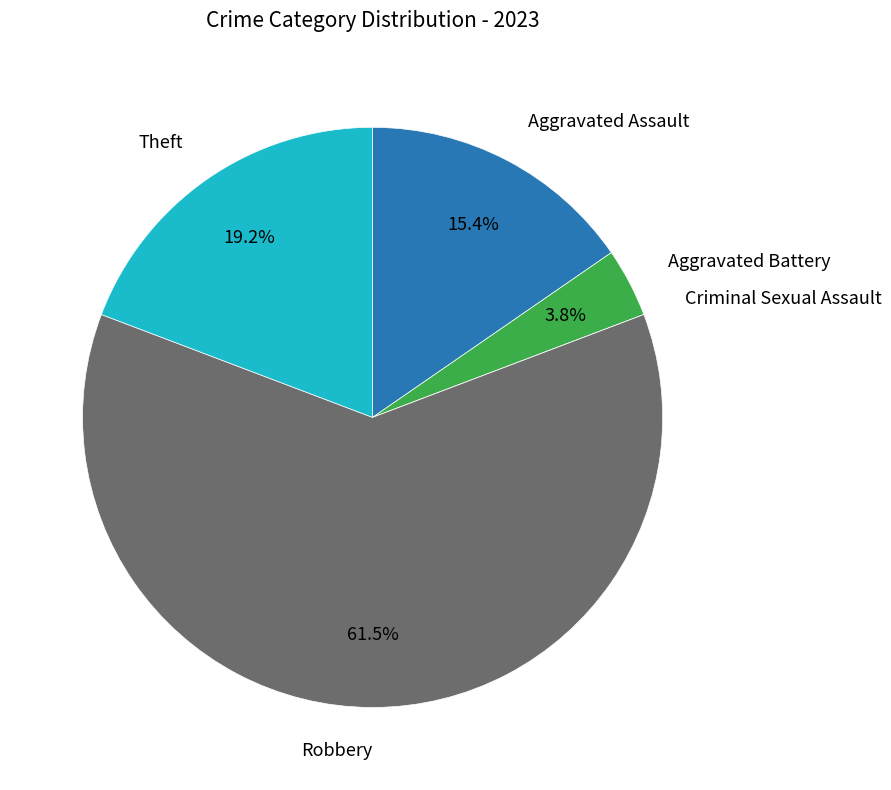

To the nearest percent, what is the average slice percentage?

20%